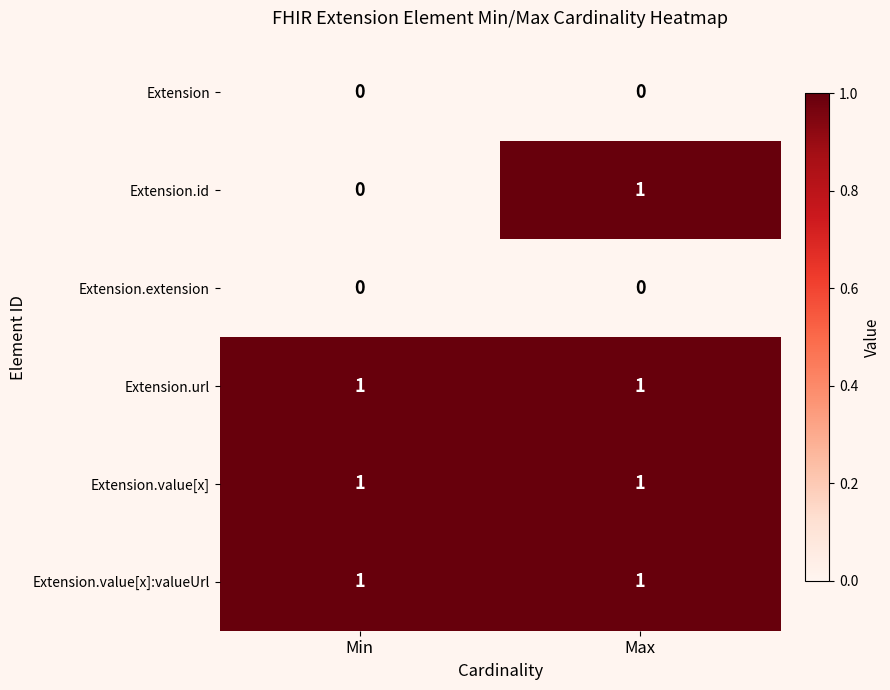

The value of Extension at Max is 0. True or false?

True